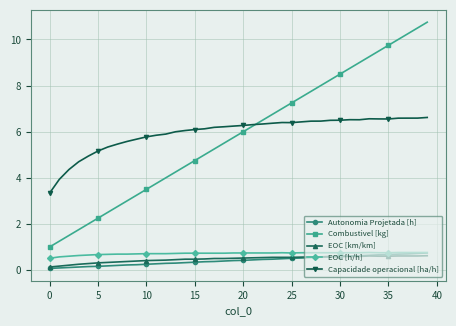

True or false: Autonomia Projetada [h] and Combustivel [kg] cross at least once.

False